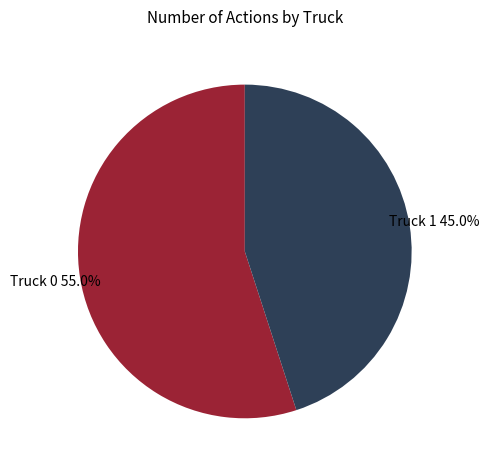

What is the smallest slice in the pie chart?

Truck 1